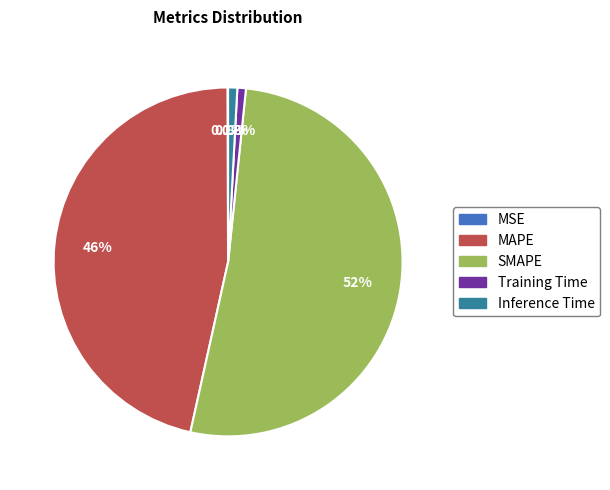

What percentage do MAPE and Training Time together represent?

47.3%